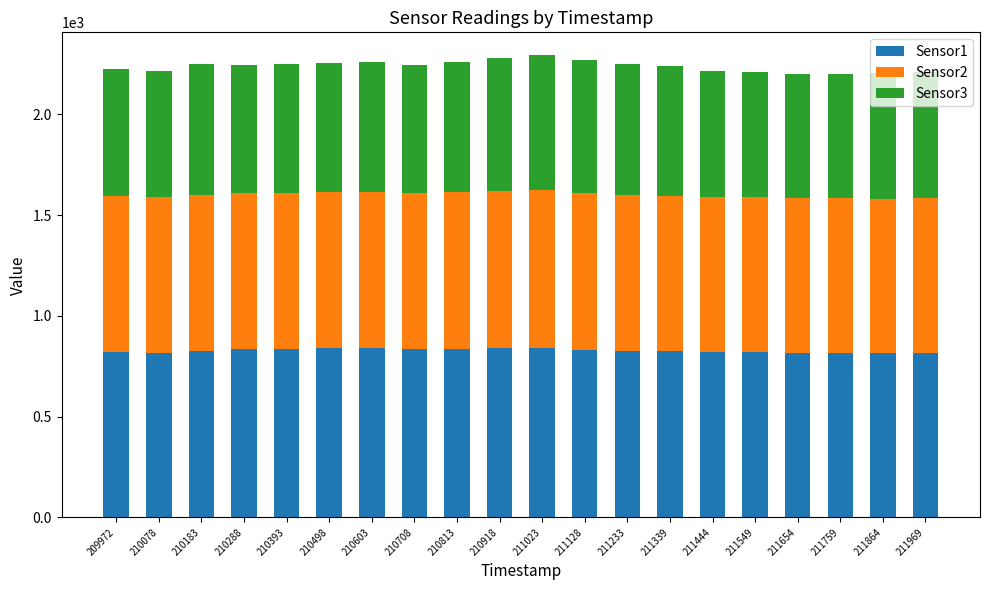

True or false: Sensor1 has a value of 815 at 211864.

True